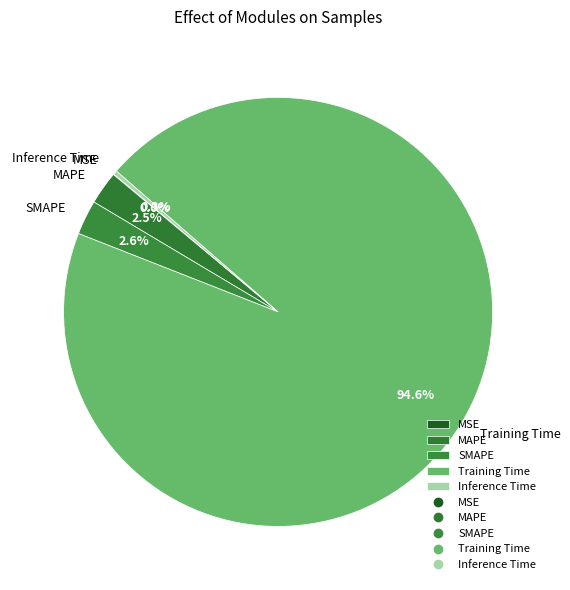

Which has a higher value, MAPE or Inference Time?

MAPE